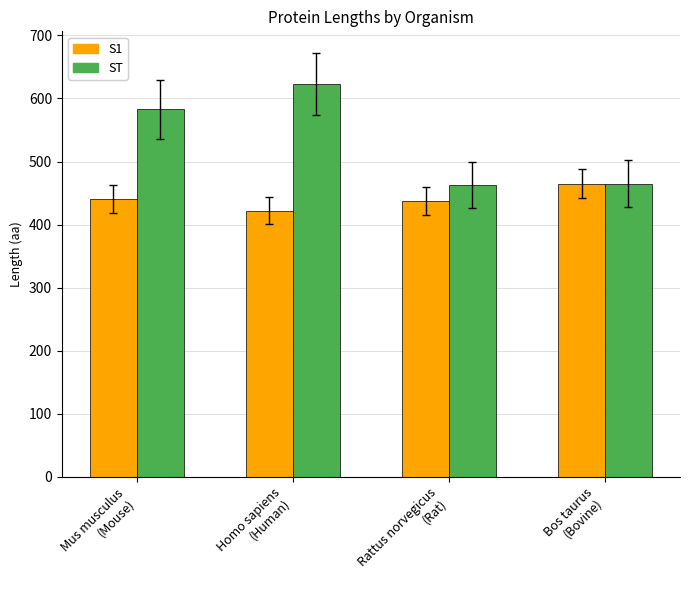

Between Mus musculus
(Mouse) and Homo sapiens
(Human), which series saw the biggest shift?

ST